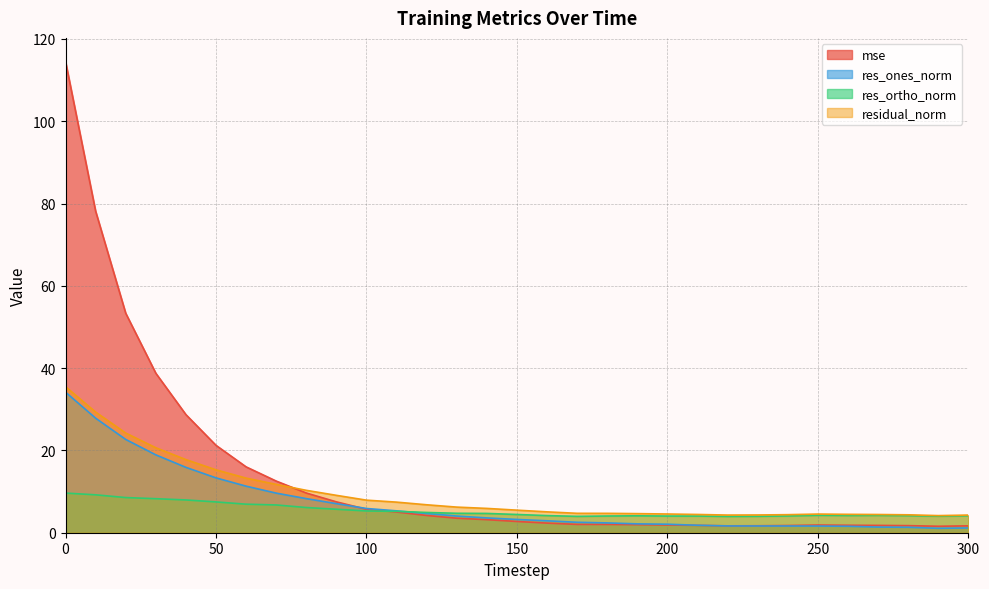

At which category does res_ones_norm reach its first local valley?

290